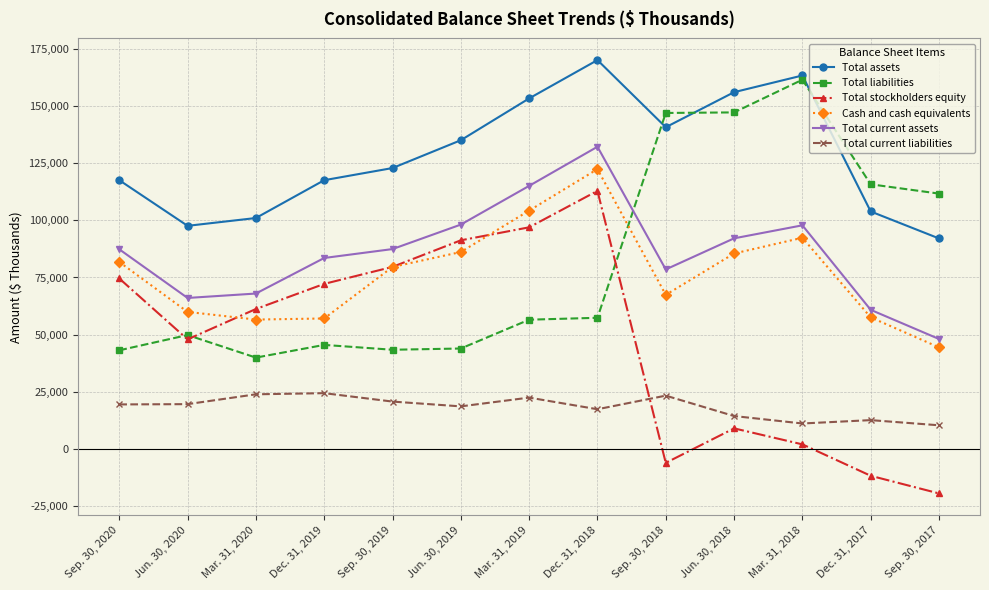

Where is the first local minimum for Total assets?

Jun. 30, 2020